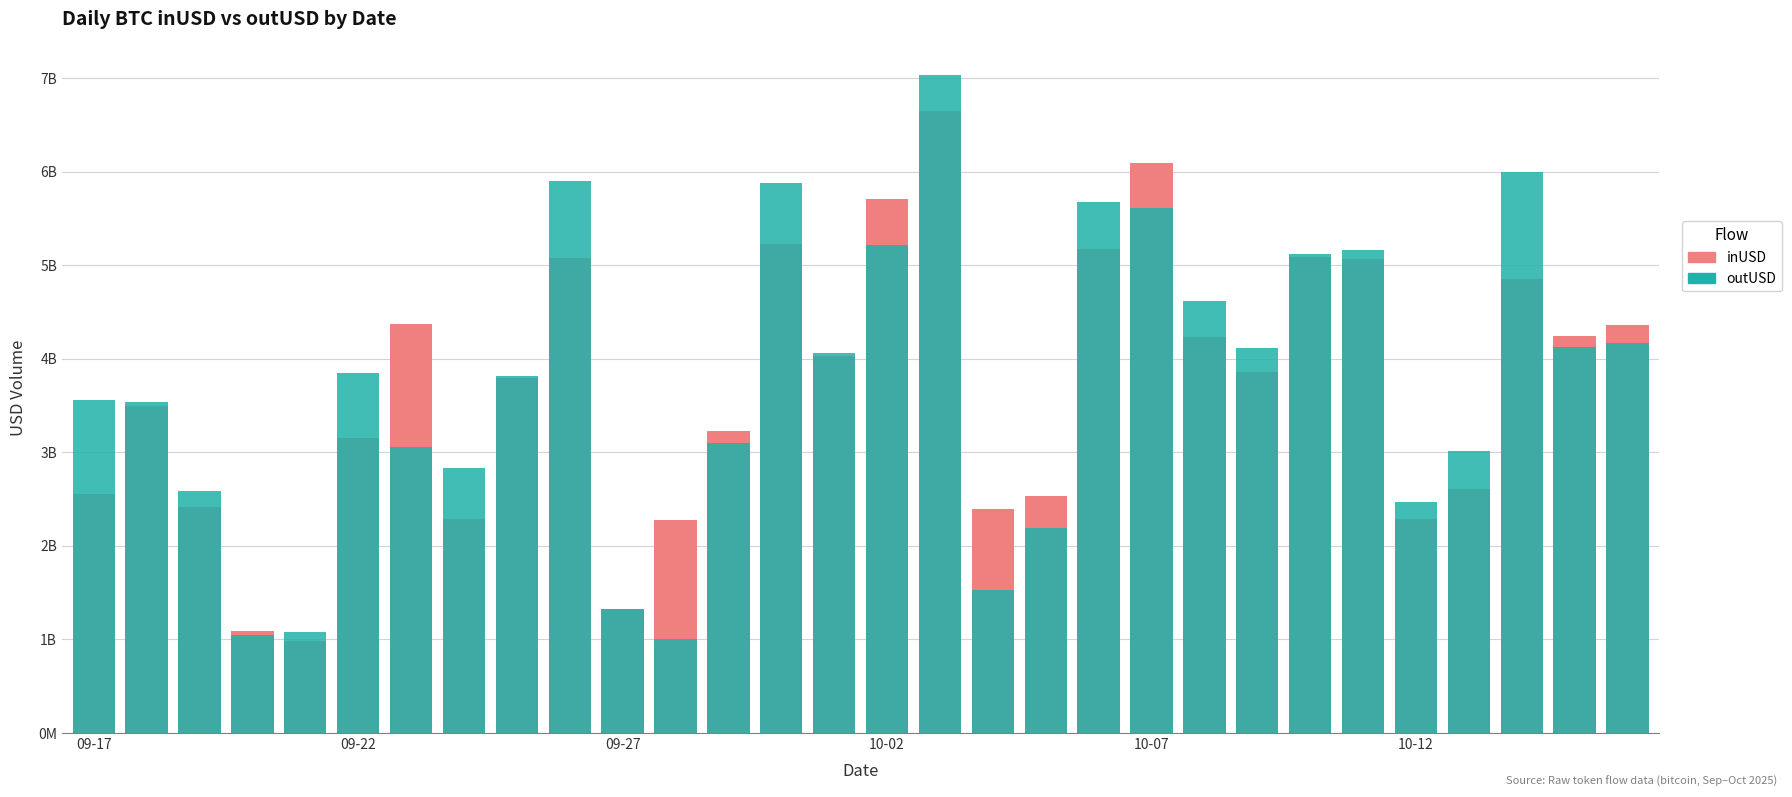

Reading right to left, list all the values displayed in this chart.

inUSD: 4357506664.7	4239651207.5	4858556446.8	2604555702.3	2285470317.2	5064134632.9	5084254842.6	3857290496.8	4233961819.2	6098562010.1	5171701626.0	2535794334.5	2392849710.1	6650871995.1	5709888733.6	4026237916.5	5231625806.3	3228845068.6	2274778524.5	1328690326.1	5074295597.4	3798457326.9	2293254976.6	4369546920.4	3153541696.2	988484625.8	1092139183.3	2411263151.6	3491169697.0	2550471126.4
outUSD: 4165322278.6	4129495496.3	5994700473.6	3019532889.0	2468317240.2	5164032647.9	5125628139.5	4114213379.6	4616367189.0	5613178317.4	5680205171.5	2189952273.2	1533316541.2	7038645547.0	5220000371.4	4062274982.1	5884599287.4	3098672553.2	1000330913.5	1324752692.4	5901886838.8	3820538215.6	2828520833.8	3054900337.3	3846331872.0	1078383998.8	1042781805.3	2585969451.0	3534545902.0	3554887190.3